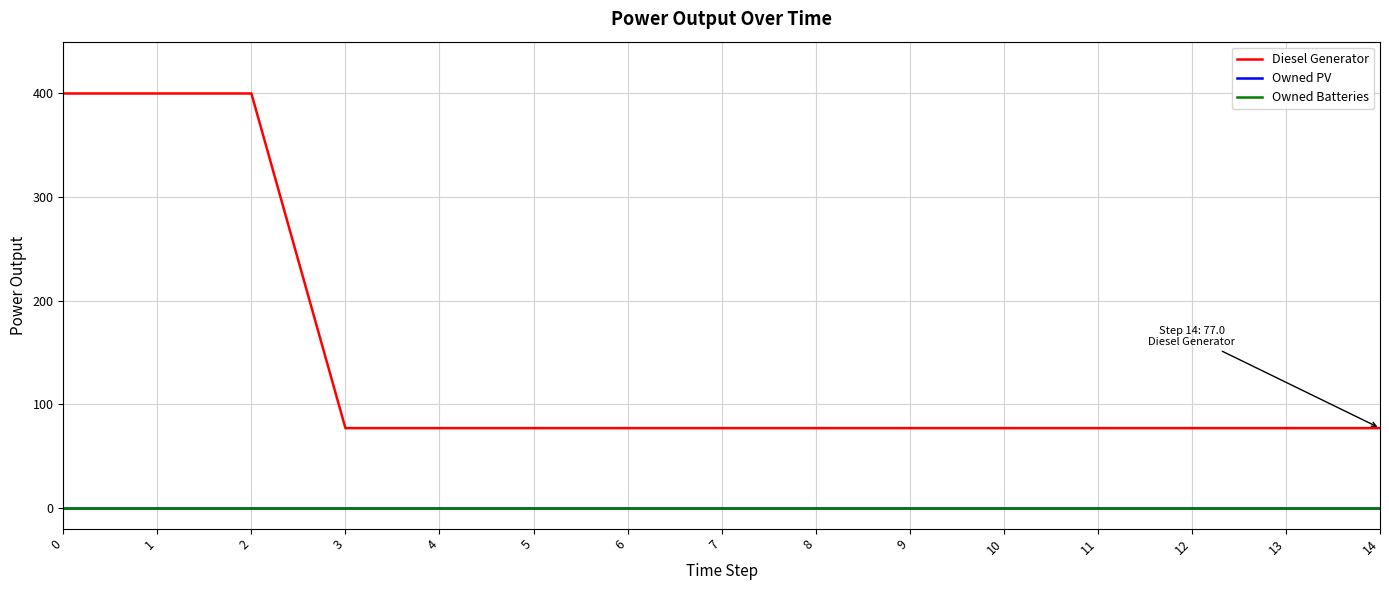

Is this an area chart (filled region under the line)?

No